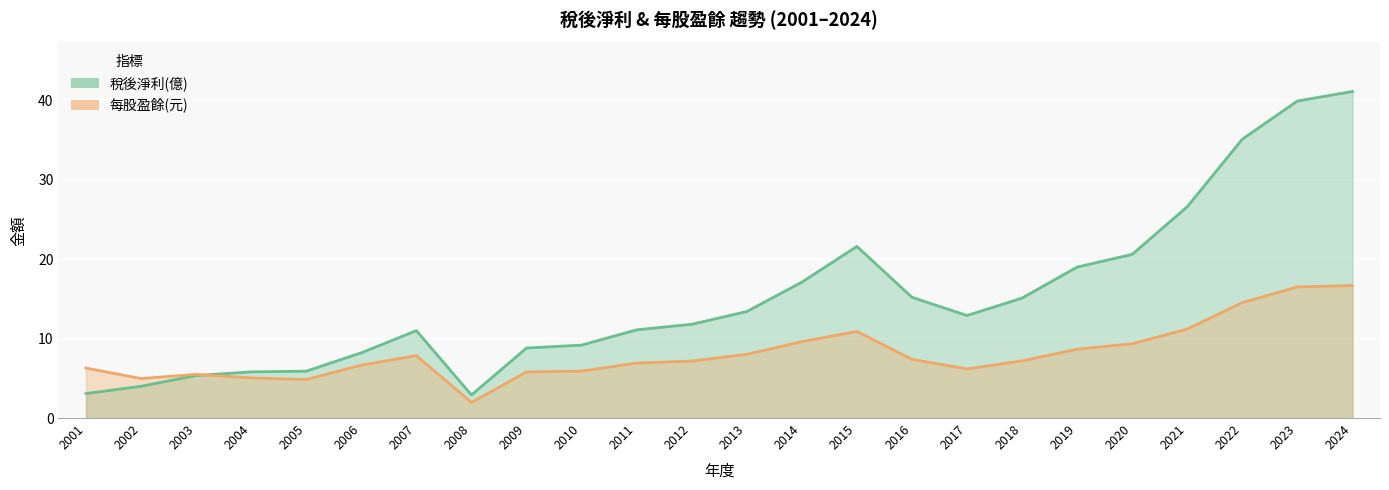

What is the smallest value displayed?

2.0